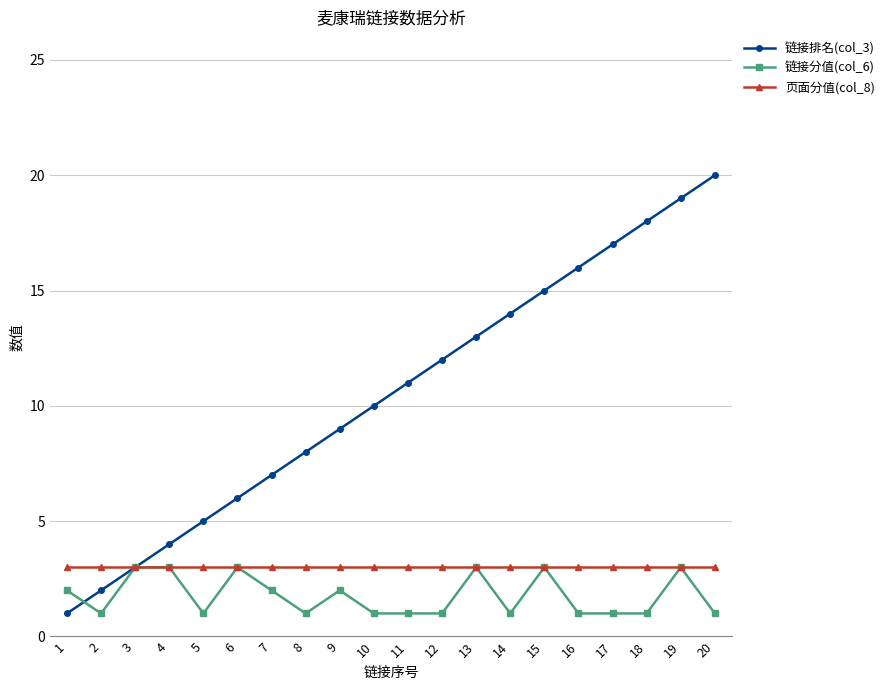

True or false: 页面分值(col_8) has a value of 4 at 7.

False